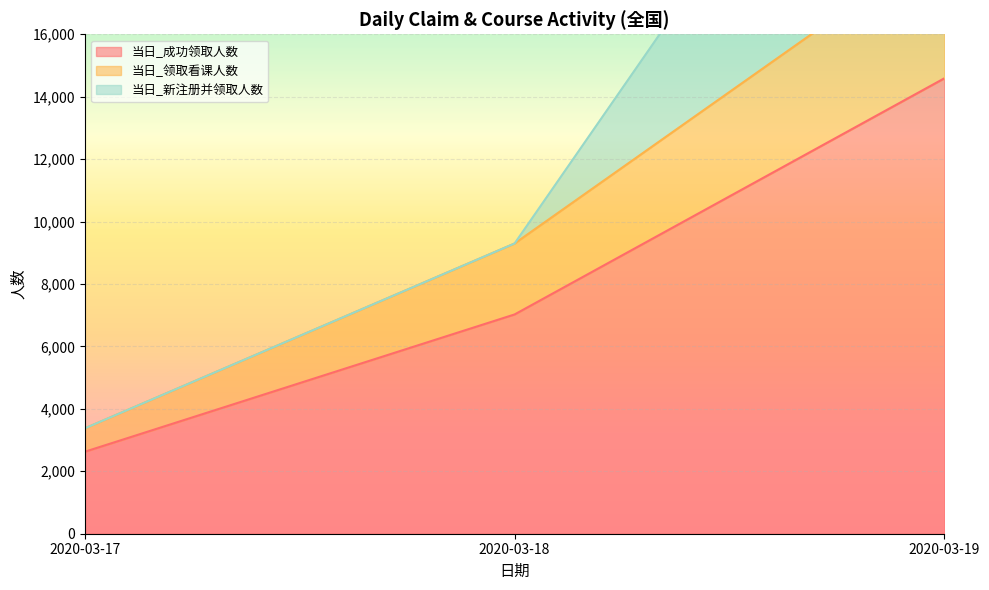

What is the total value across all series at 2020-03-17?

3377